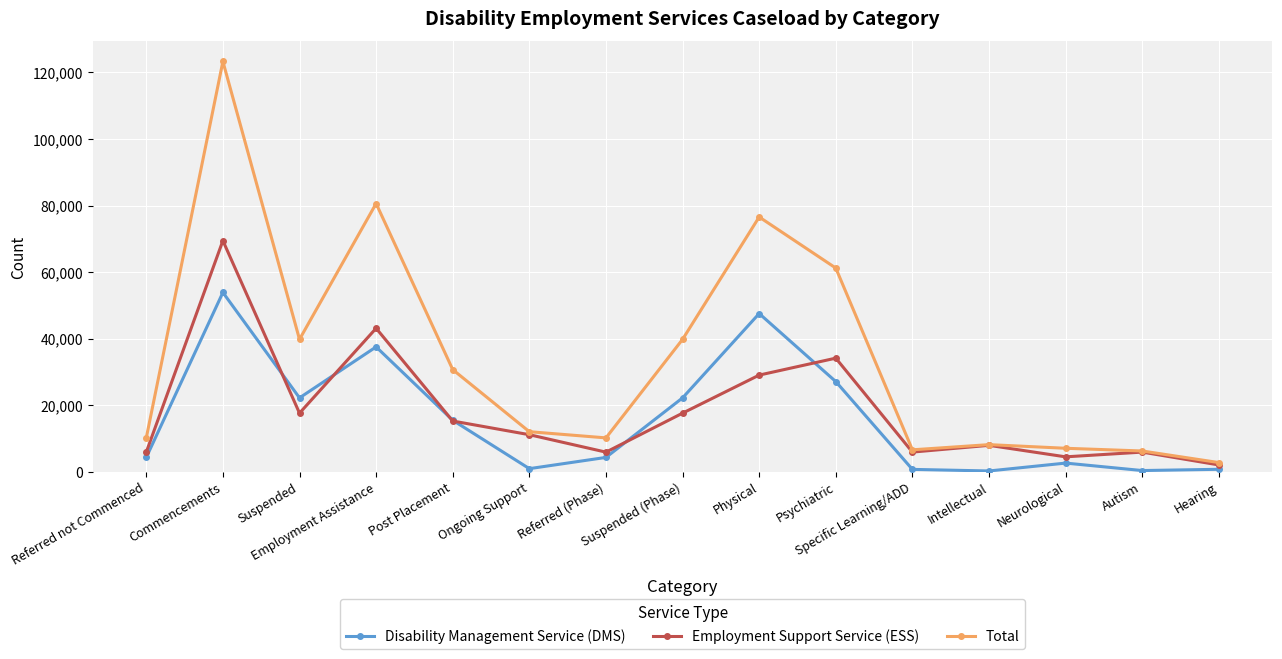

Rank the series at Physical from highest to lowest value.

Total, Disability Management Service (DMS), Employment Support Service (ESS)